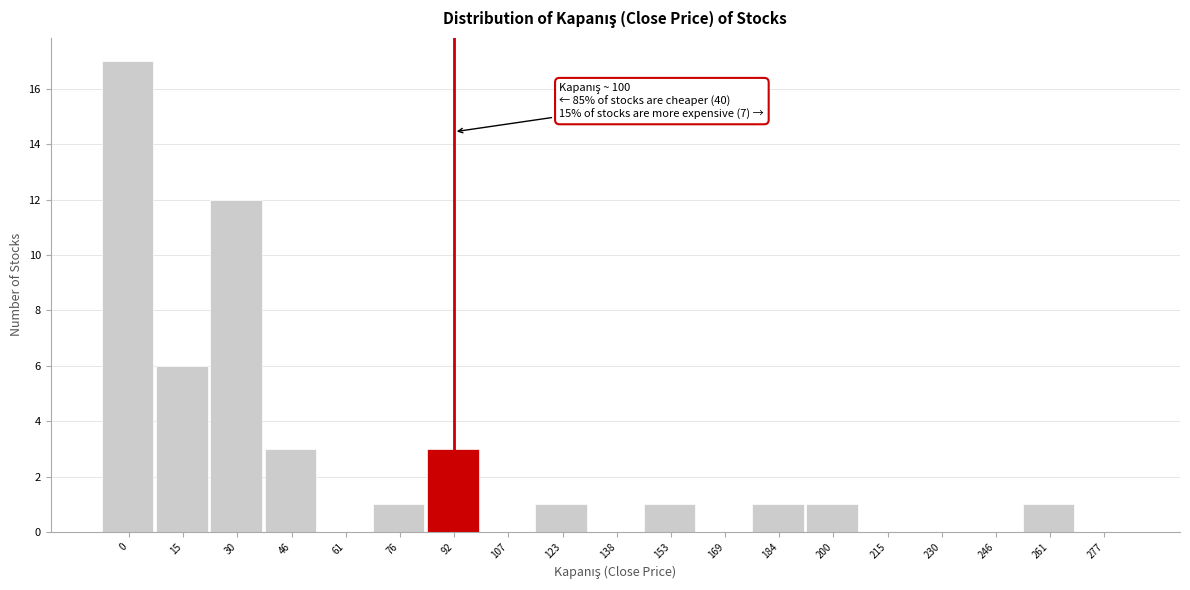

Reading left to right, extract all data points from this chart.

0=17	15=6	30=12	46=3	61=0	76=1	92=3	107=0	123=1	138=0	153=1	169=0	184=1	200=1	215=0	230=0	246=0	261=1	277=0